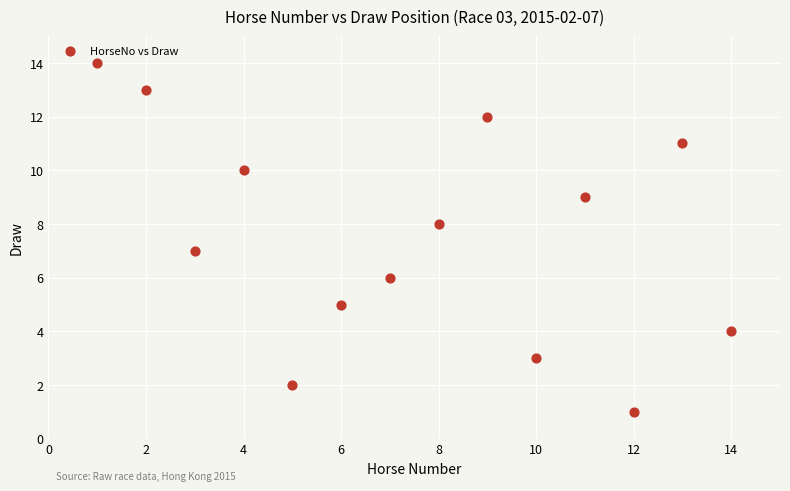

What is the range of X values (max minus min)?

13